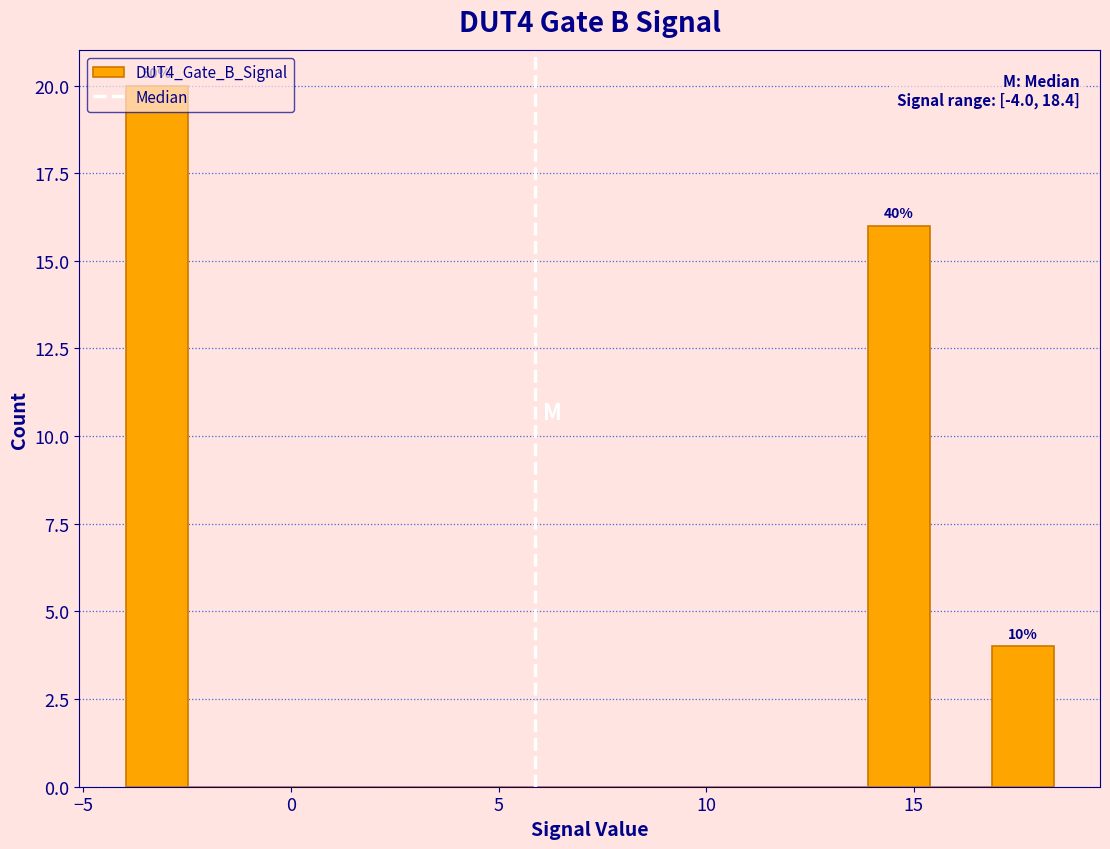

Read against the x-axis, roughly where is the centre of the tallest bar?

-3.0